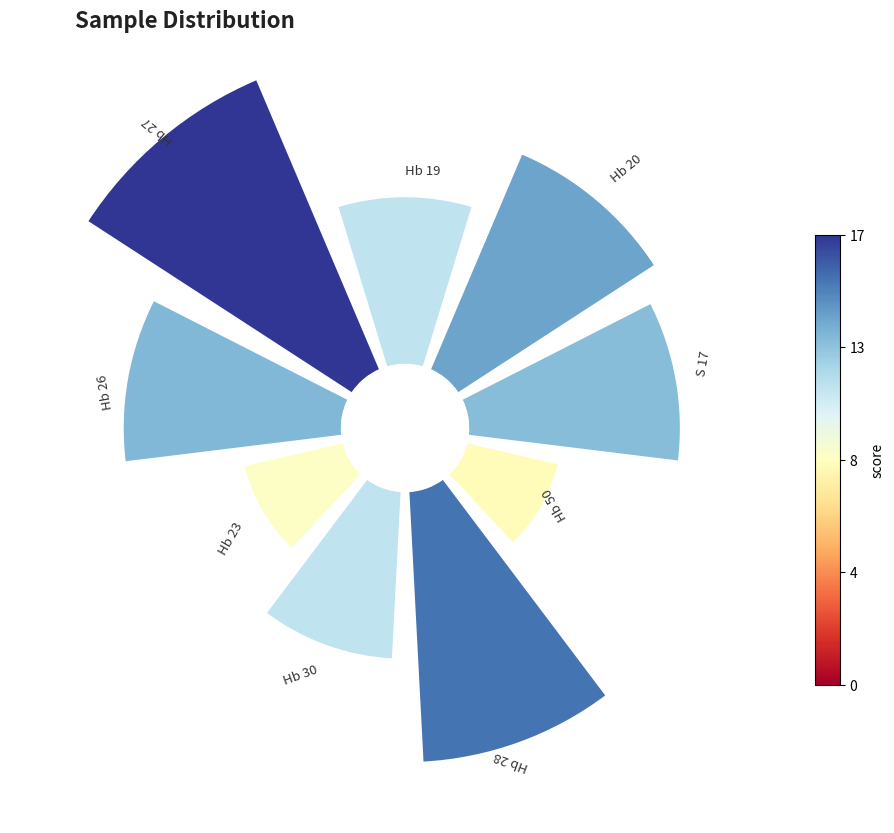

Is Hb 27 the majority of the pie?

No